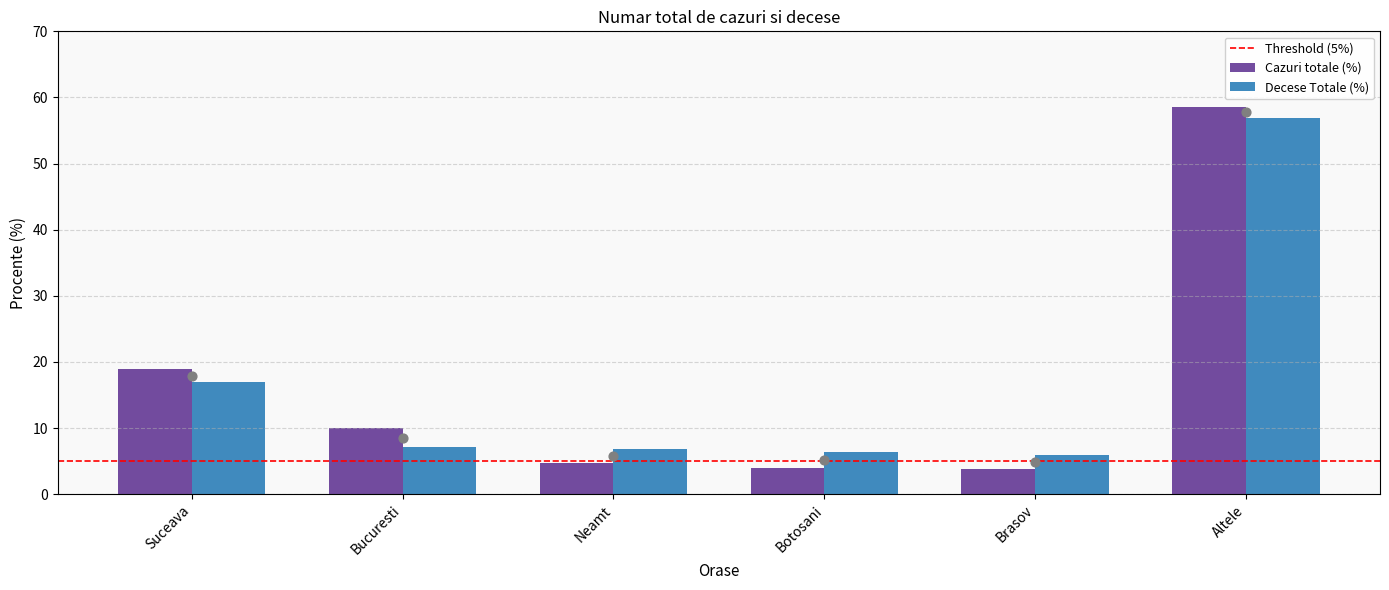

Which series has the largest total across all categories?

Cazuri totale (%)